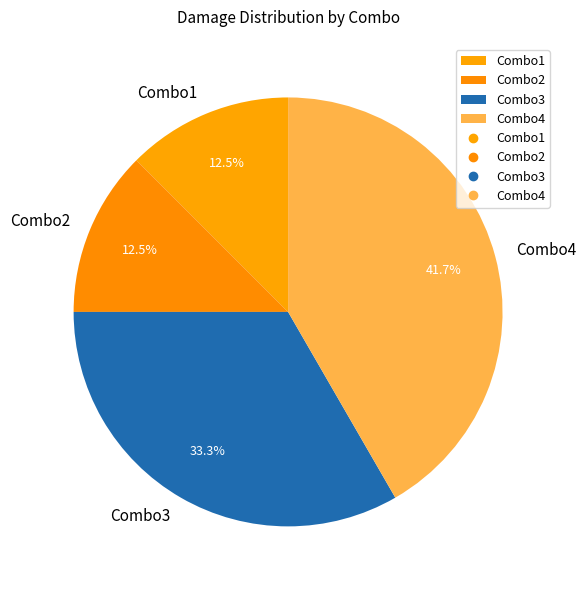

Does Combo4 account for over 50% of the chart?

No